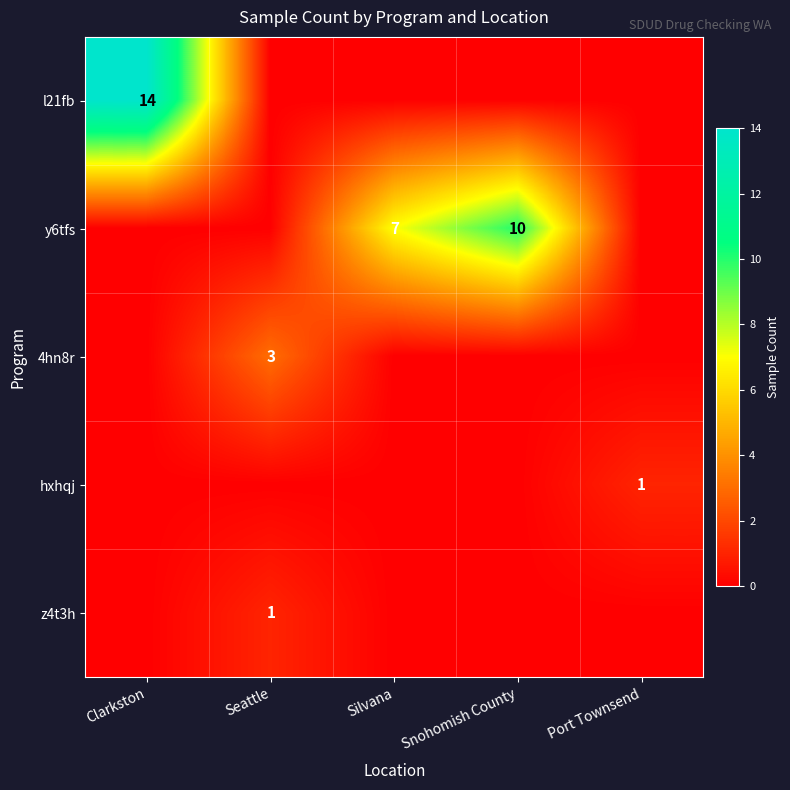

The 4hn8r series shows 0 at Port Townsend. True or false?

True